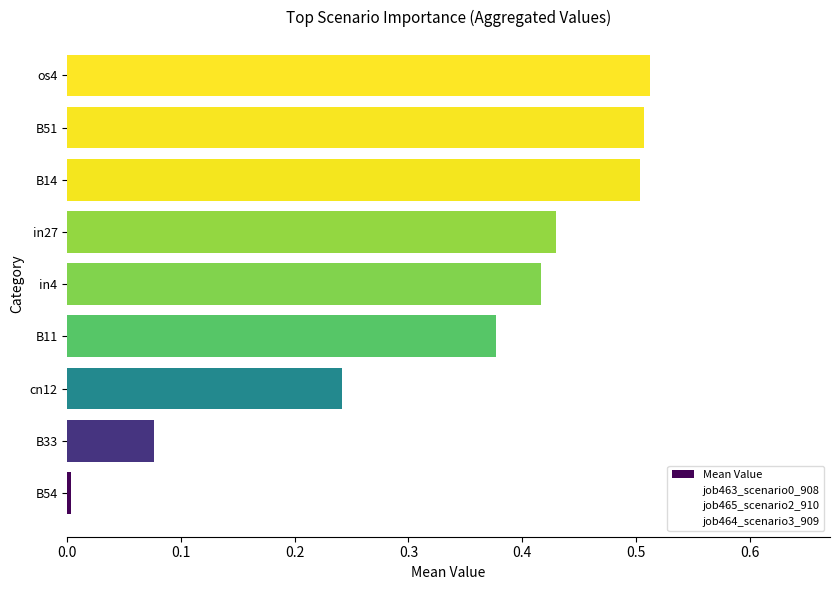

What is the difference between the values at B14 and cn12?

0.3